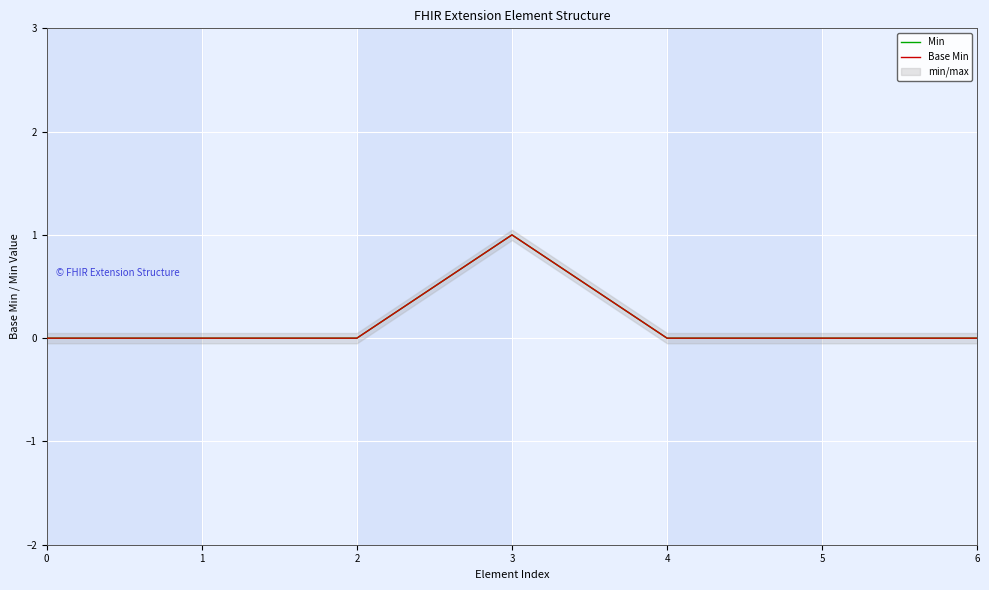

Reading right to left, what are all the values shown in this chart?

Min: 6=0	5=0	4=0	3=1	2=0	1=0	0=0
Base Min: 6=0	5=0	4=0	3=1	2=0	1=0	0=0